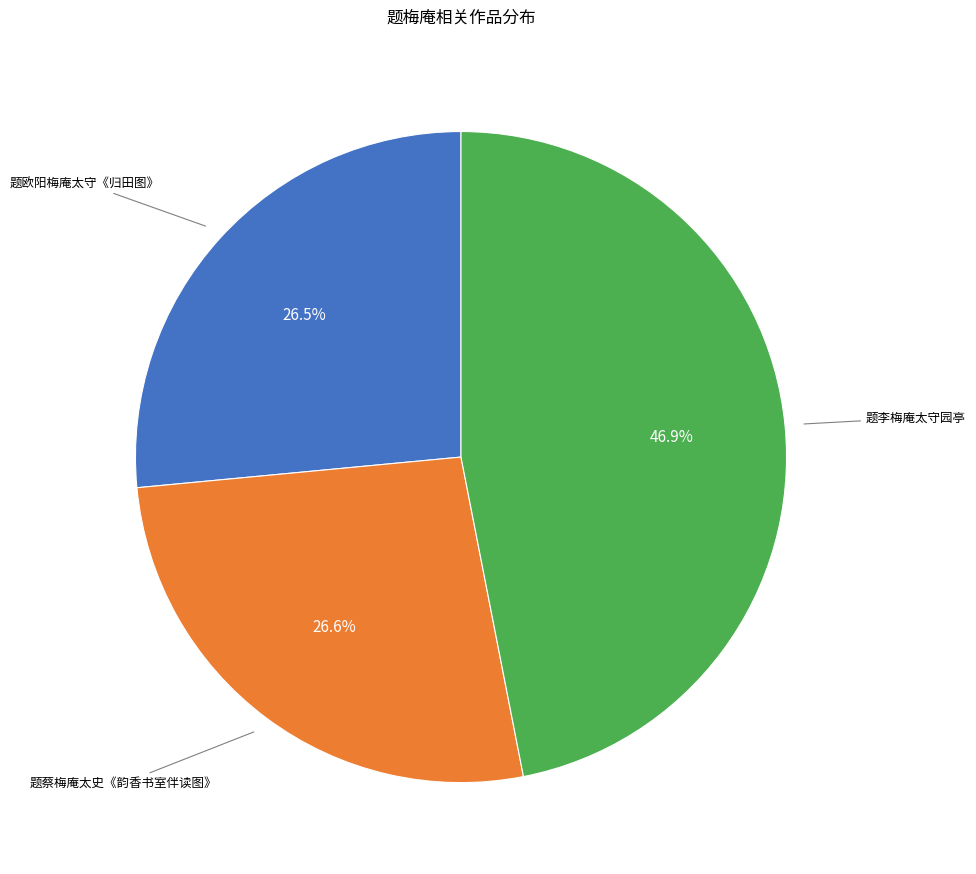

Is there a majority slice in this chart?

No